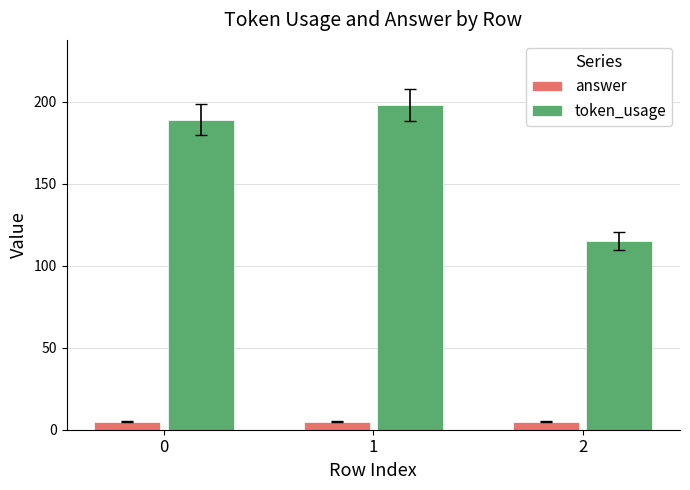

Reading right to left, transcribe all the data shown in this chart.

answer: 5	5	5
token_usage: 115	198	189